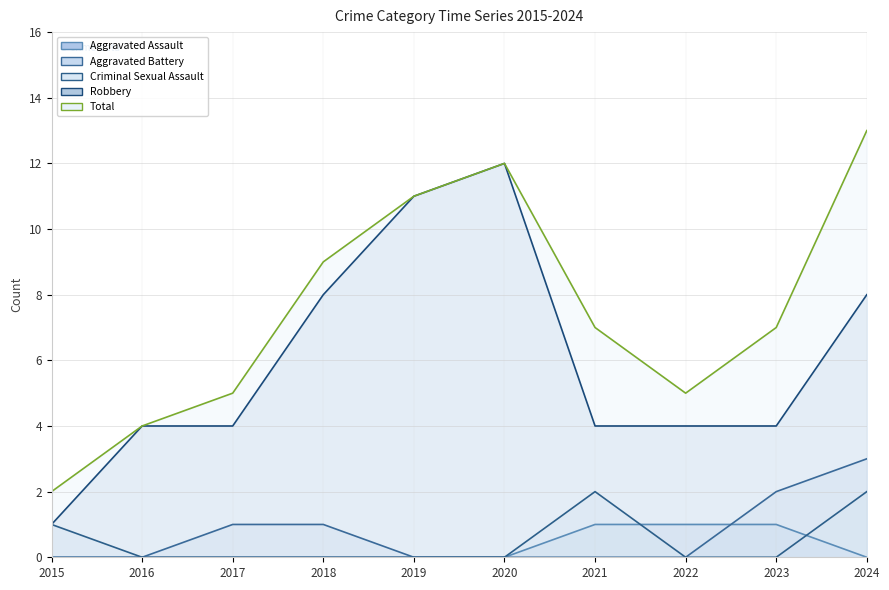

How many interior local peaks does the Robbery series have?

1